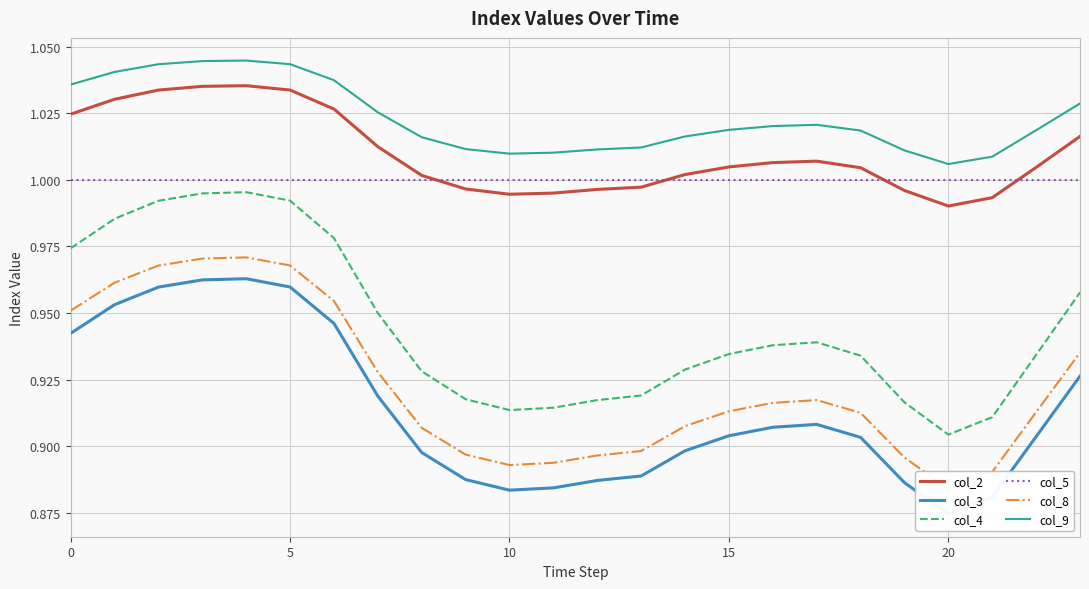

True or false: col_9 and col_2 intersect in this chart.

False